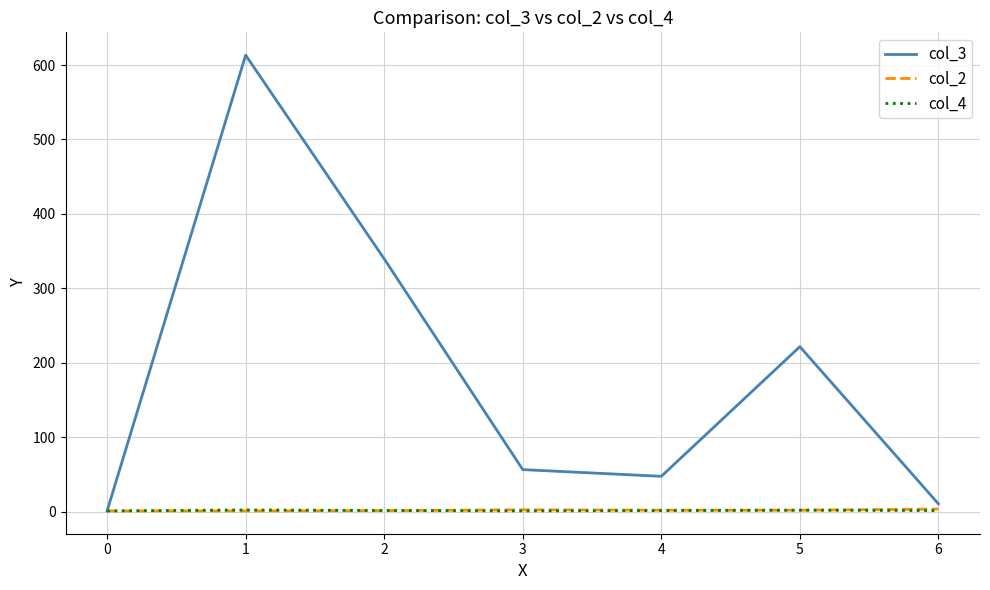

Where is col_3 nearest to the value 307?

2